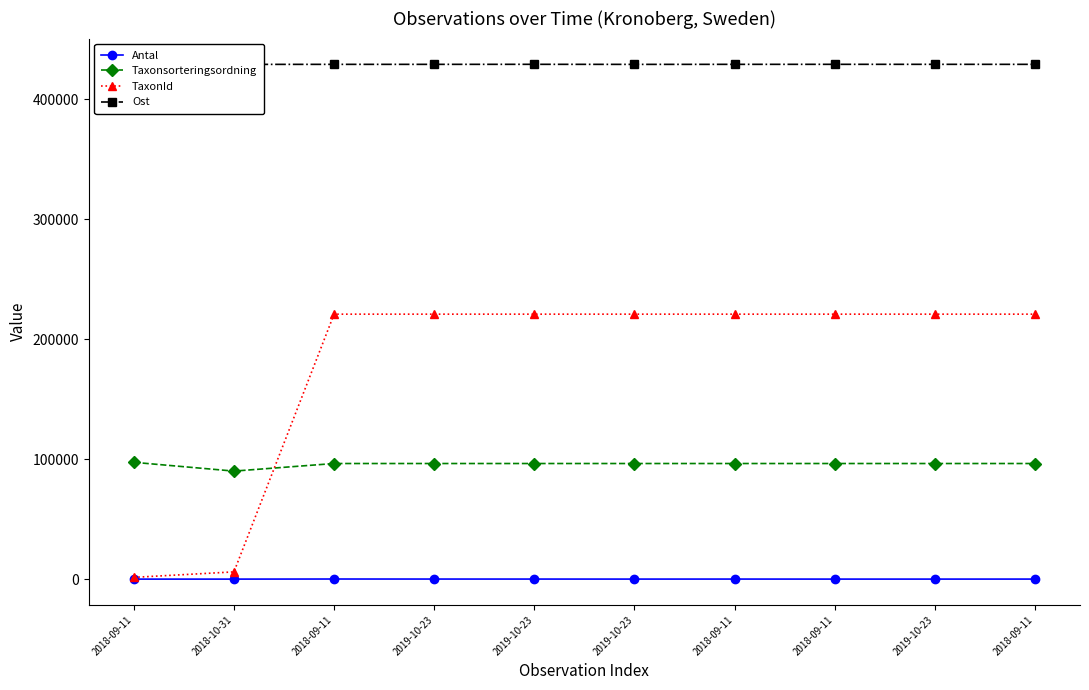

Which series changed the most between 2018-10-31 and 2019-10-23?

TaxonId